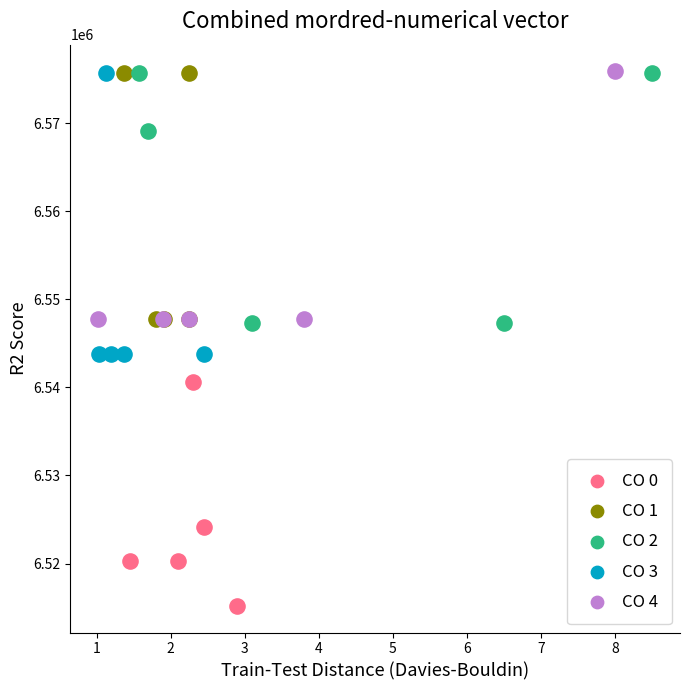

Which series has the largest Y range (max minus min)?

CO 3